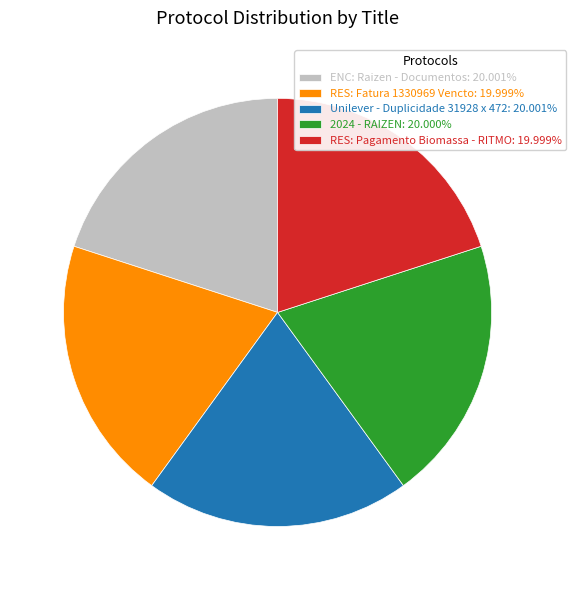

What is the ratio of the value at 2024 - RAIZEN: 20.000% to the value at Unilever - Duplicidade 31928 x 472: 20.001%?

1.0